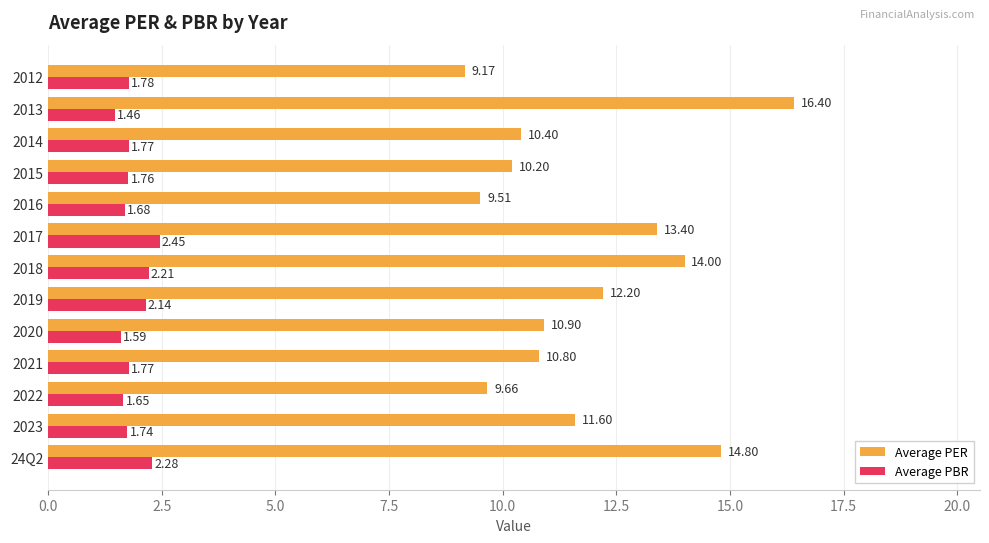

How many distinct data groups are displayed?

2